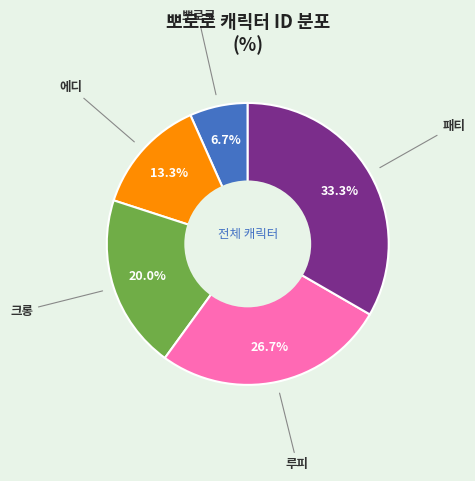

Is the sum of 패티 and 에디 greater than half?

No